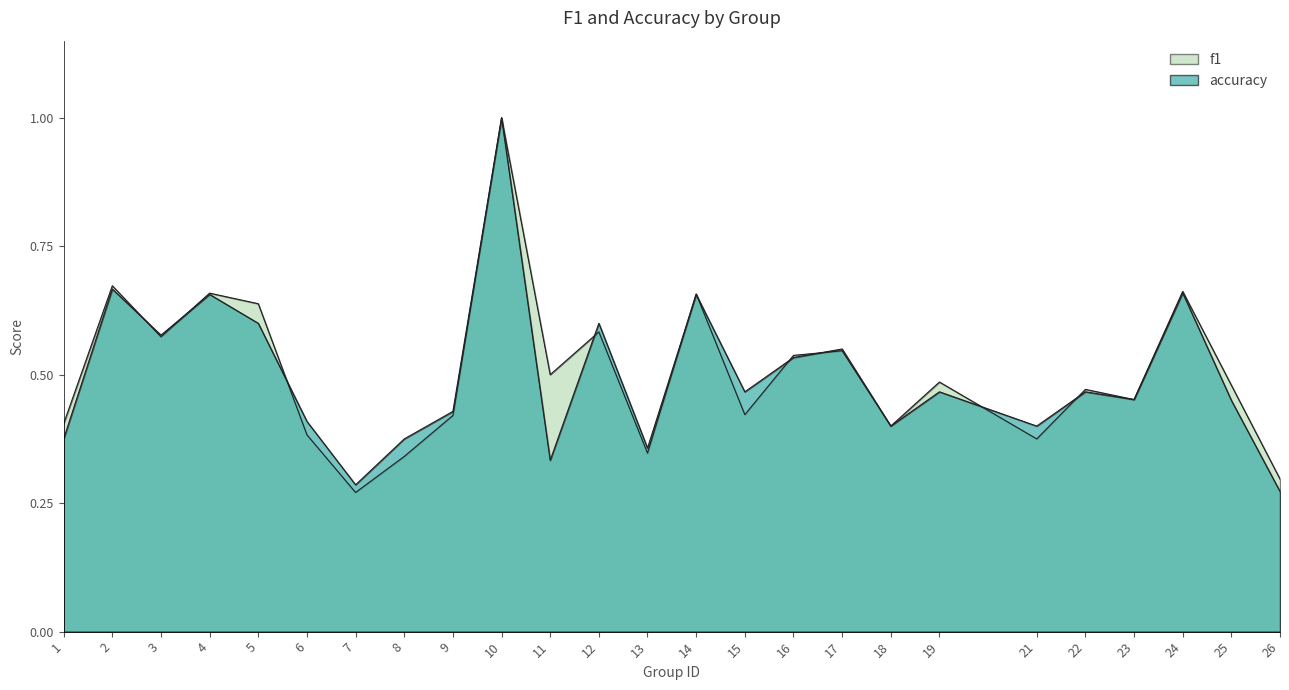

What is the average value of the f1 series?

0.5